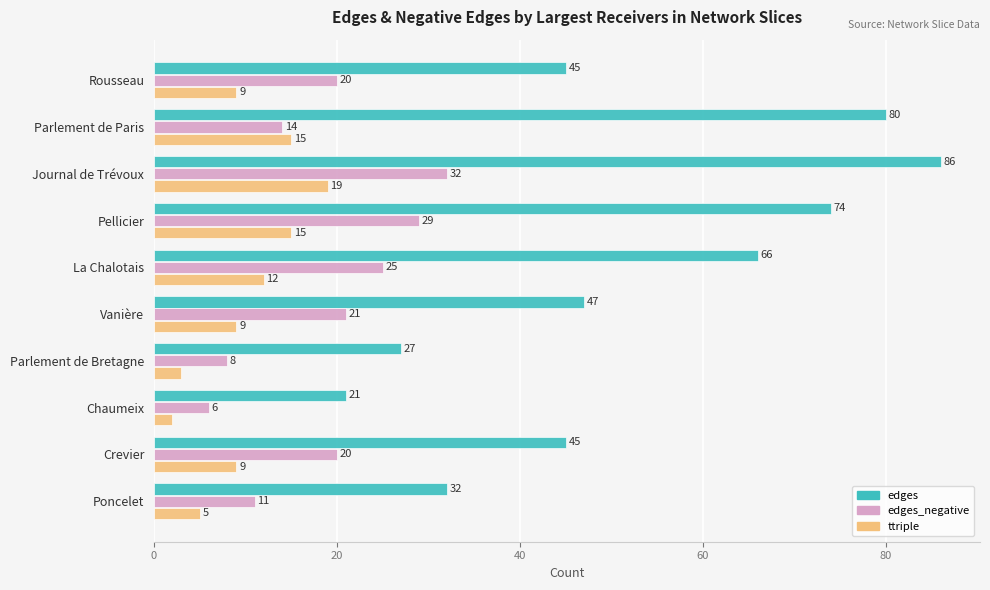

List the series in order of their peak value, highest first.

edges, edges_negative, ttriple